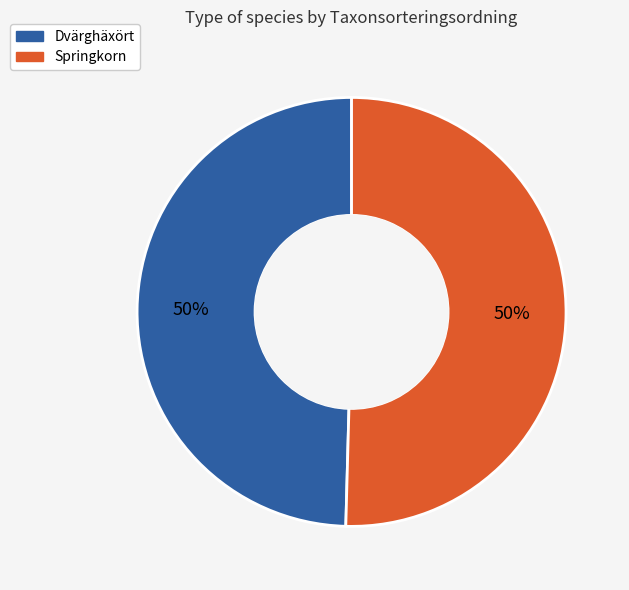

Combined, do Dvärghäxört and Springkorn account for over 50%?

Yes